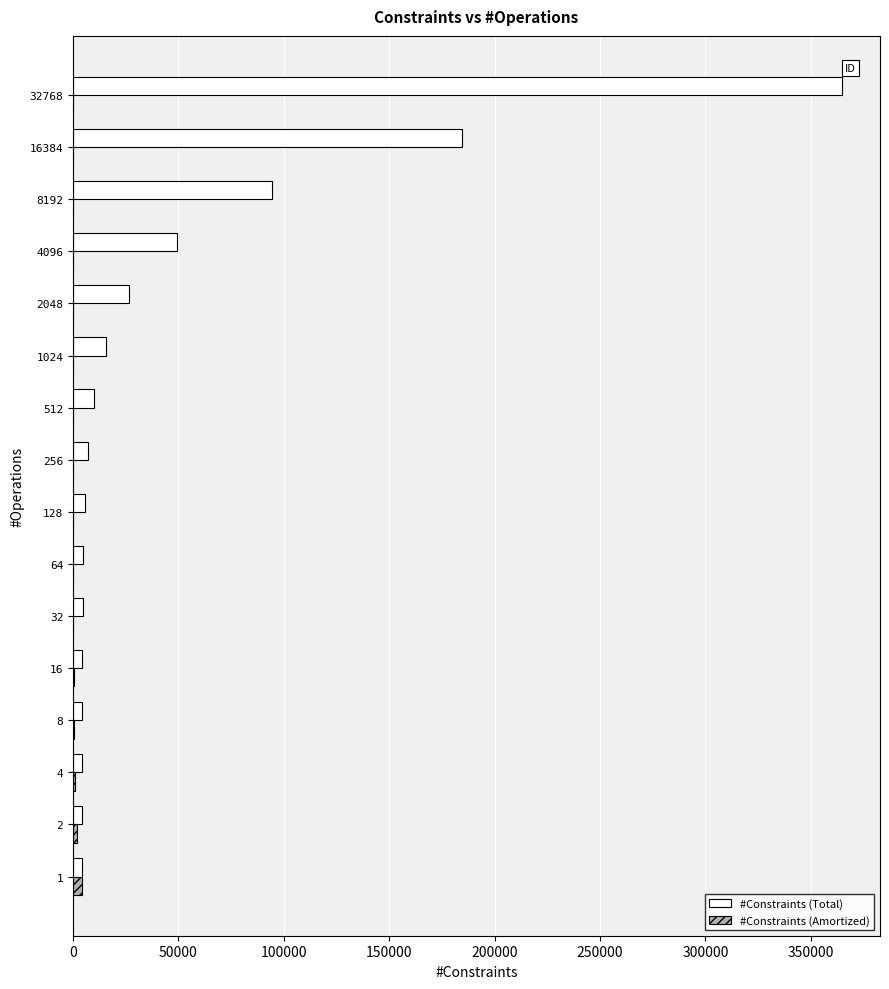

At which category is the sum across all series the highest?

32768